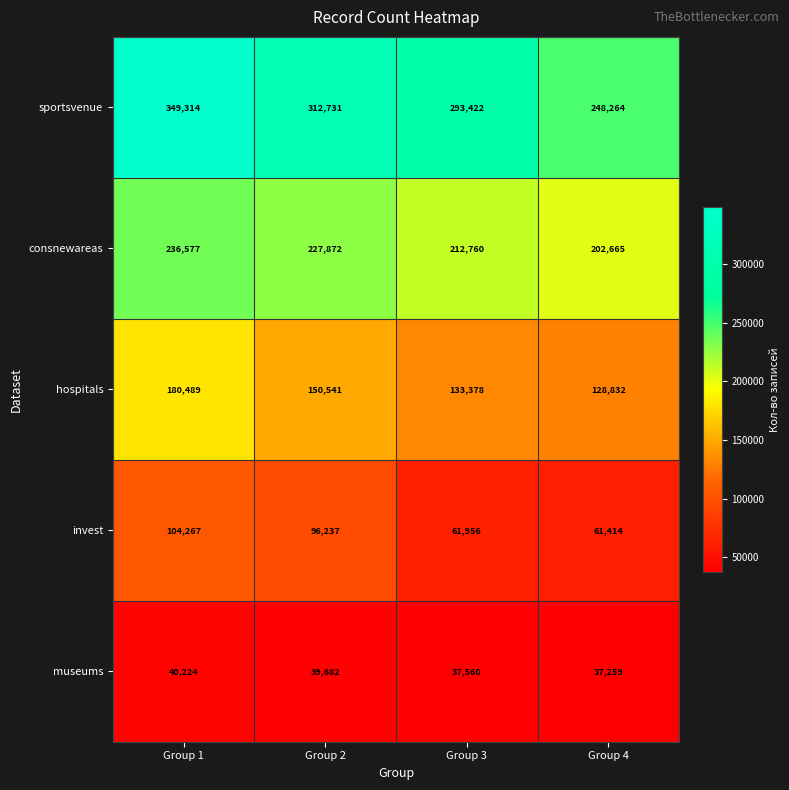

Is it true that museums equals 55373 at Group 1?

False